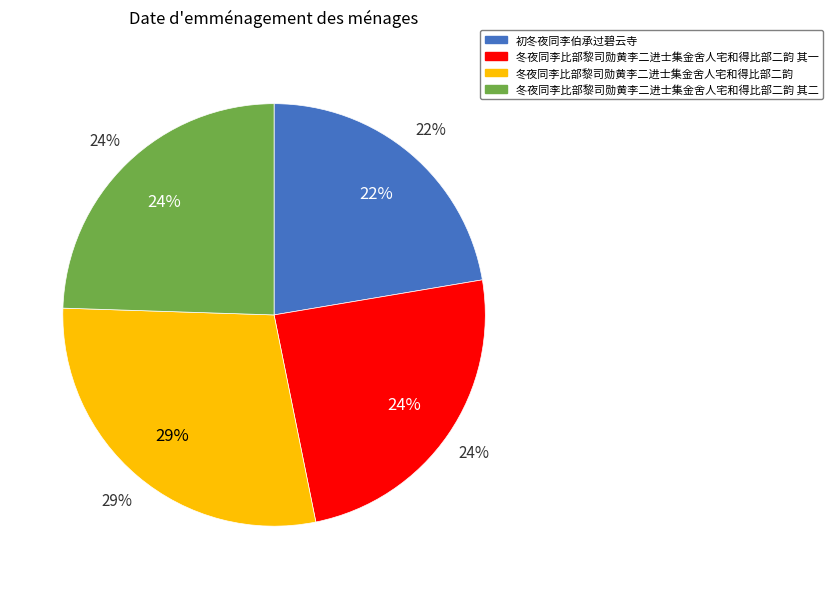

What portion of the pie excludes 冬夜同李比部黎司勋黄李二进士集金舍人宅和得比部二韵 其二?

75.5%